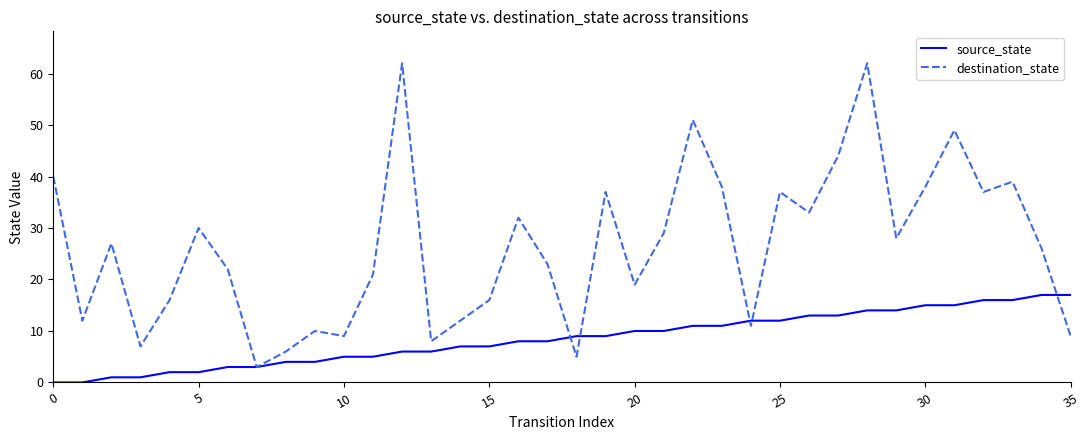

List the series in order of their peak value, highest first.

destination_state, source_state